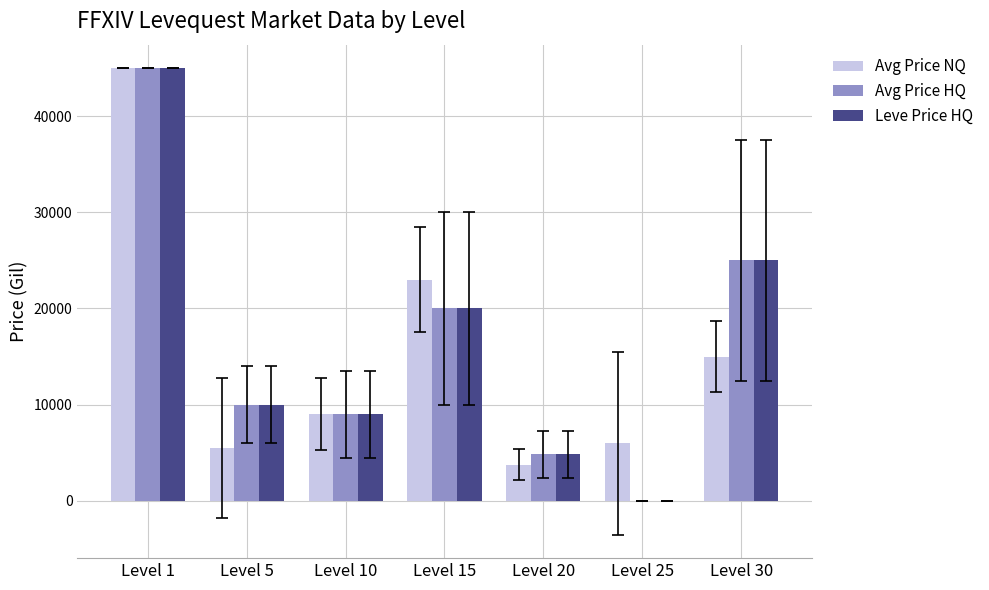

What is the total value across all series at Level 10?

26992.7